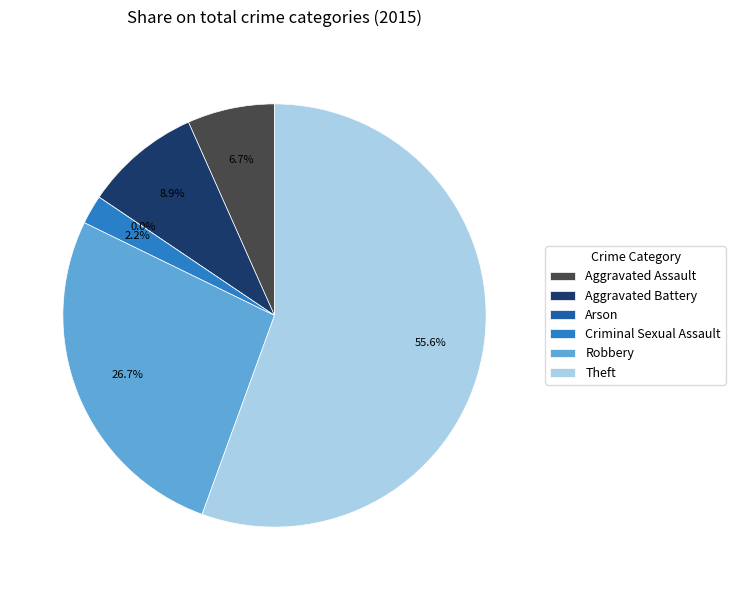

Is the sum of Theft and Aggravated Assault greater than half?

Yes